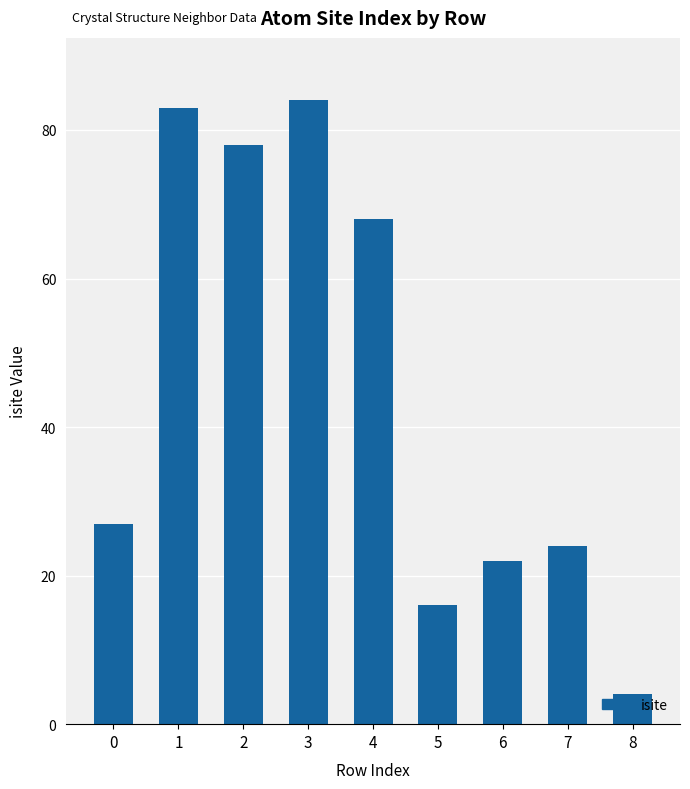

What is the sum of the values at 5 and 7?

40